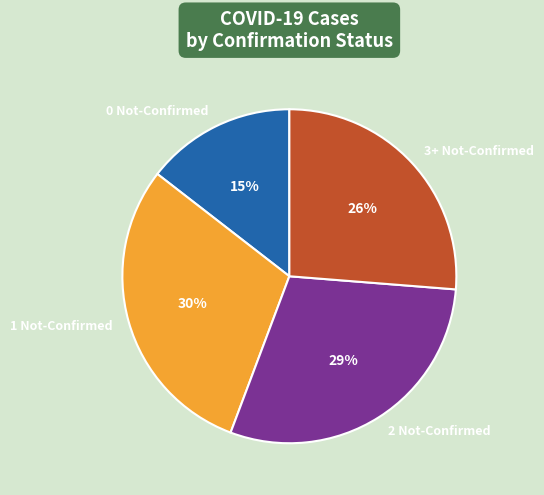

Between 1 Not-Confirmed and 3+ Not-Confirmed, which is larger?

1 Not-Confirmed